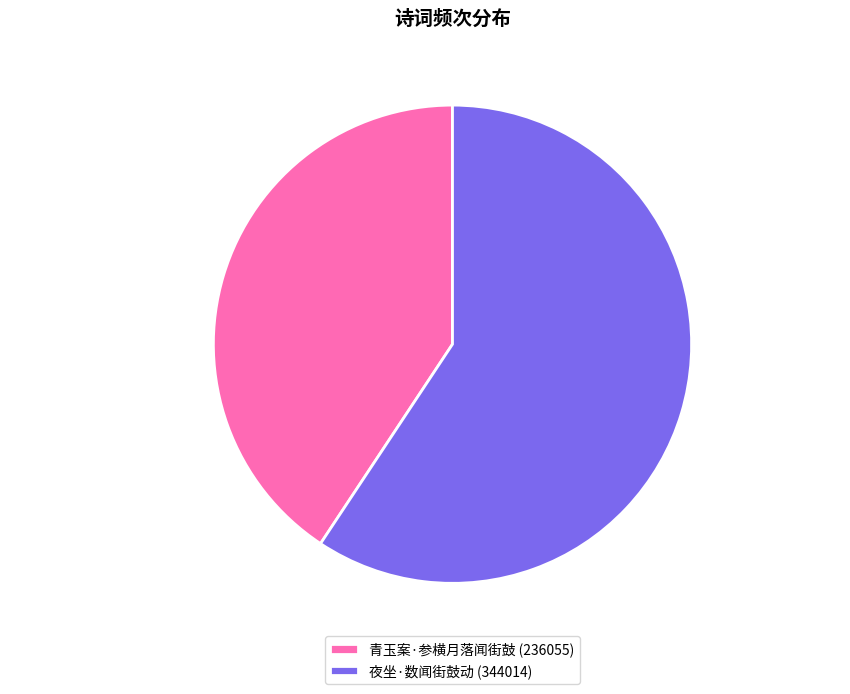

Which has a higher value, 青玉案·参横月落闻街鼓 or 夜坐·数闻街鼓动?

夜坐·数闻街鼓动